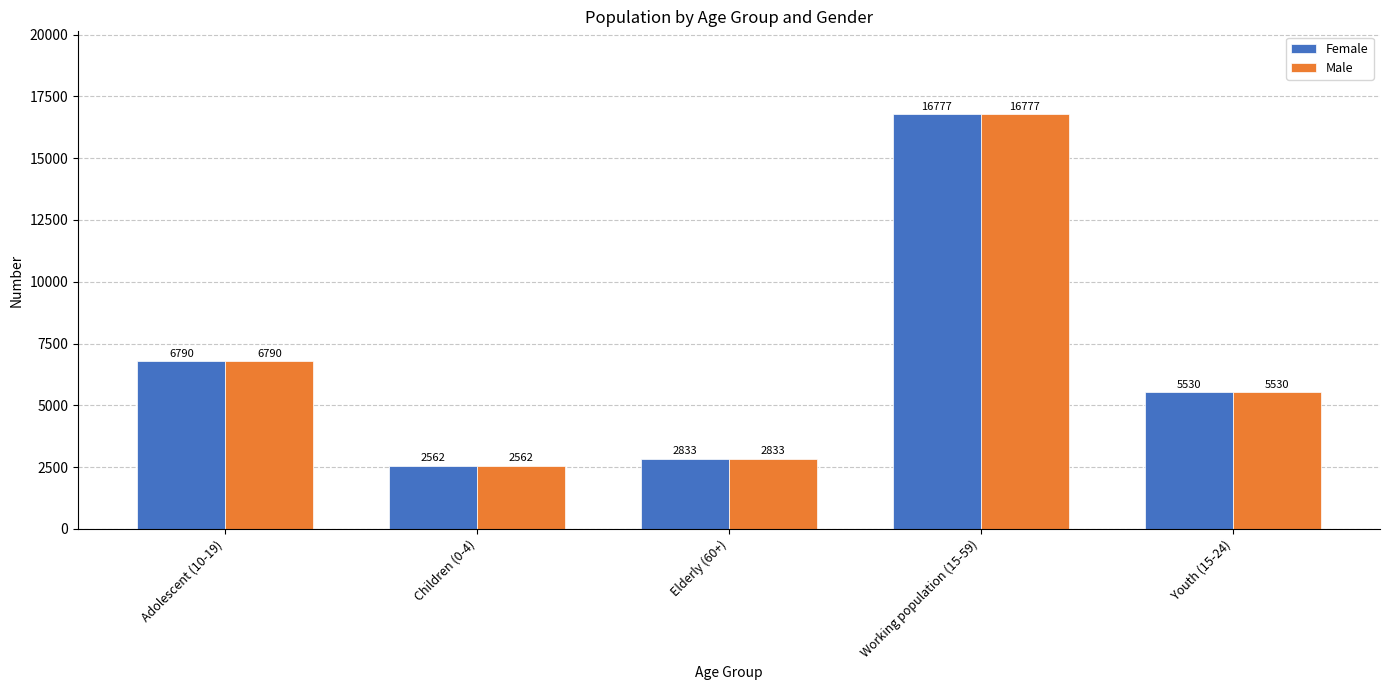

How many categories are shown in the chart?

5